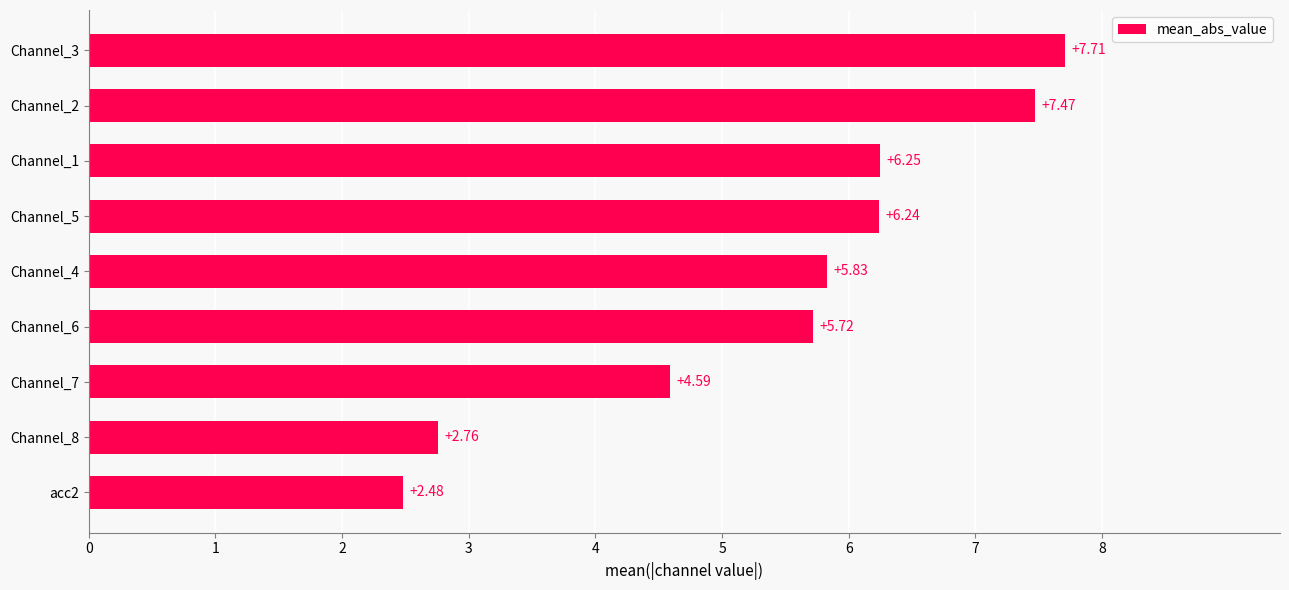

List the labels in order of value, largest first.

Channel_3, Channel_2, Channel_1, Channel_5, Channel_4, Channel_6, Channel_7, Channel_8, acc2